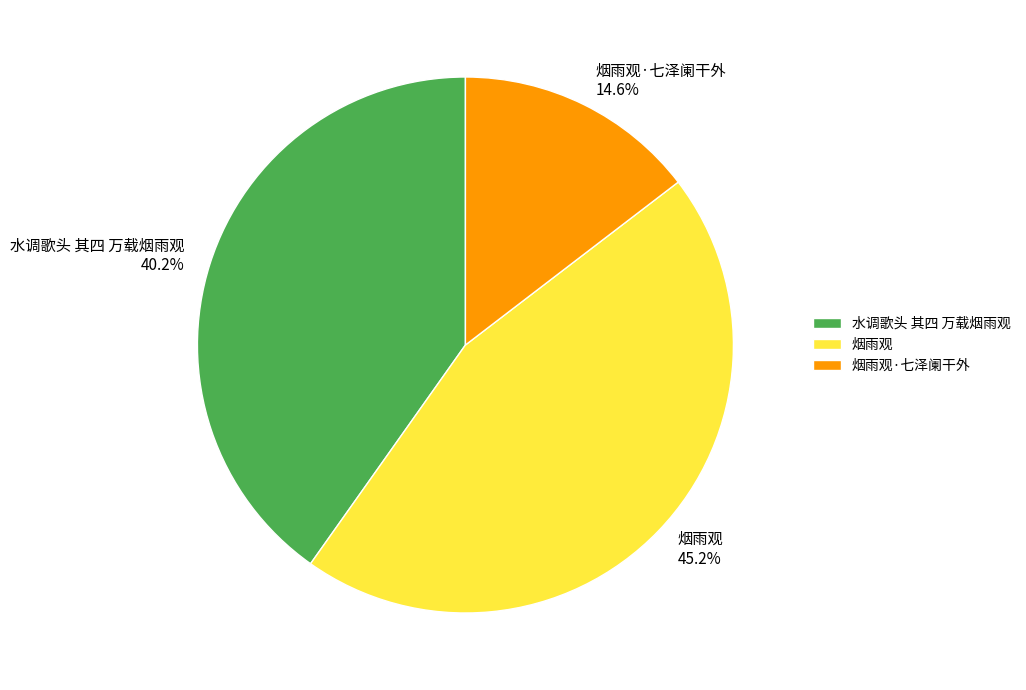

Rank the categories by value from highest to lowest.

烟雨观 45.2%, 水调歌头 其四 万载烟雨观 40.2%, 烟雨观·七泽阑干外 14.6%